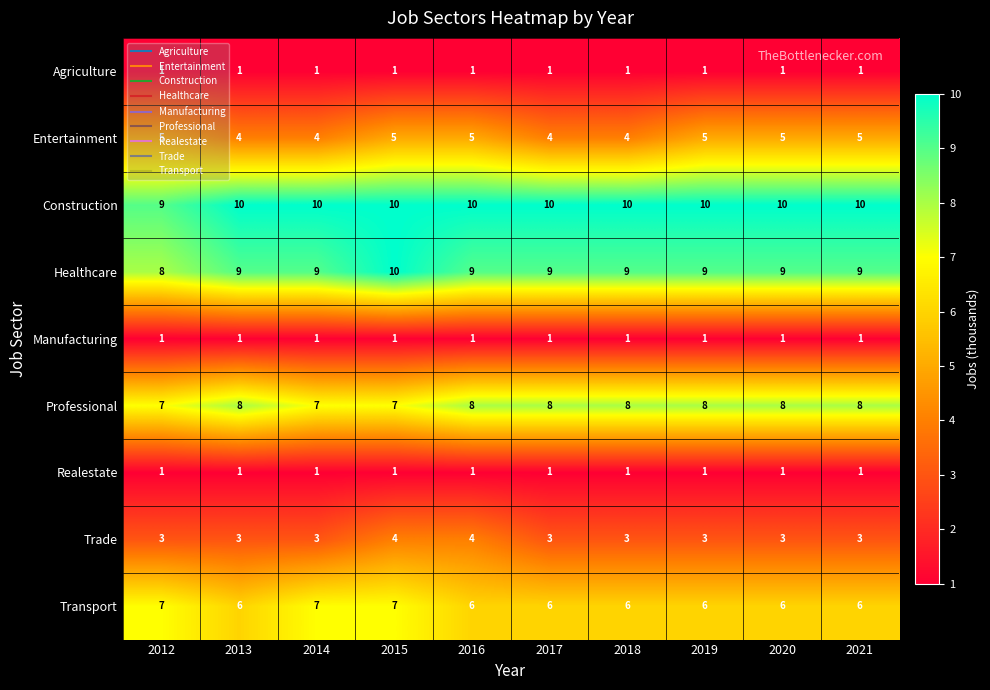

Count the number of data series in this chart.

9